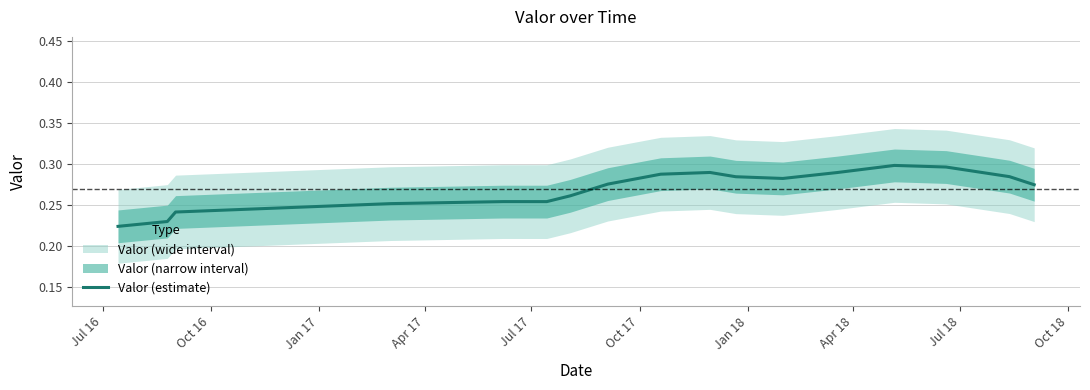

What is the maximum value shown in the chart?

0.3